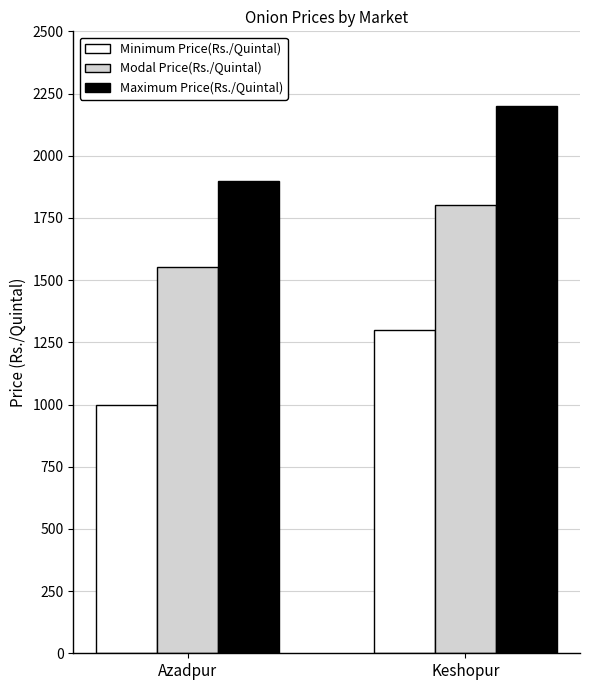

List the series in order of their overall mean, lowest first.

Minimum Price(Rs./Quintal), Modal Price(Rs./Quintal), Maximum Price(Rs./Quintal)